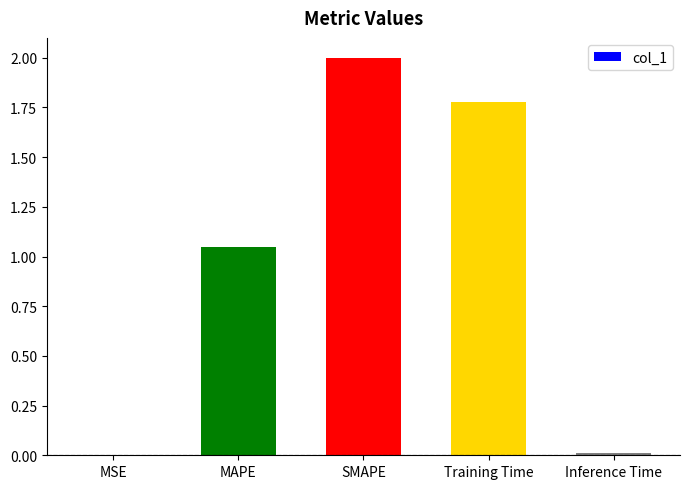

Between SMAPE and MAPE, which is larger?

SMAPE